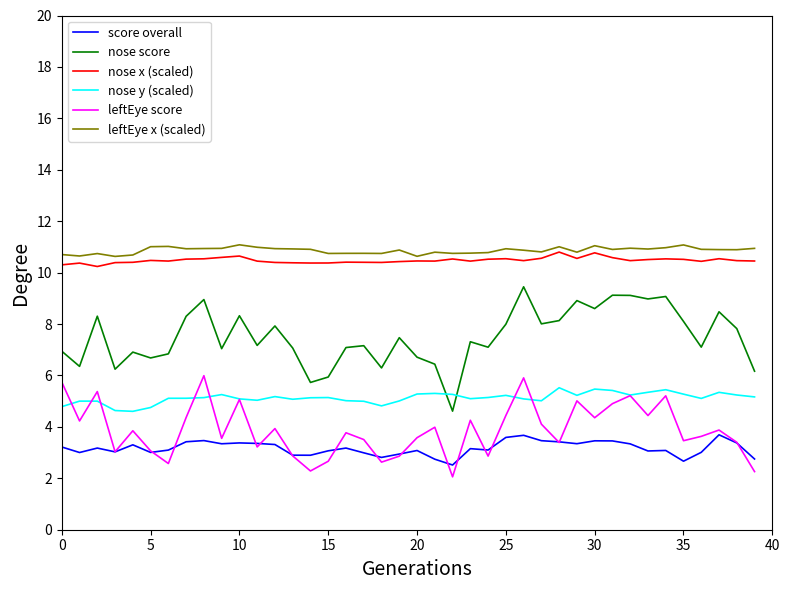

Count the nose x (scaled) values in the range 10 to 11.

40